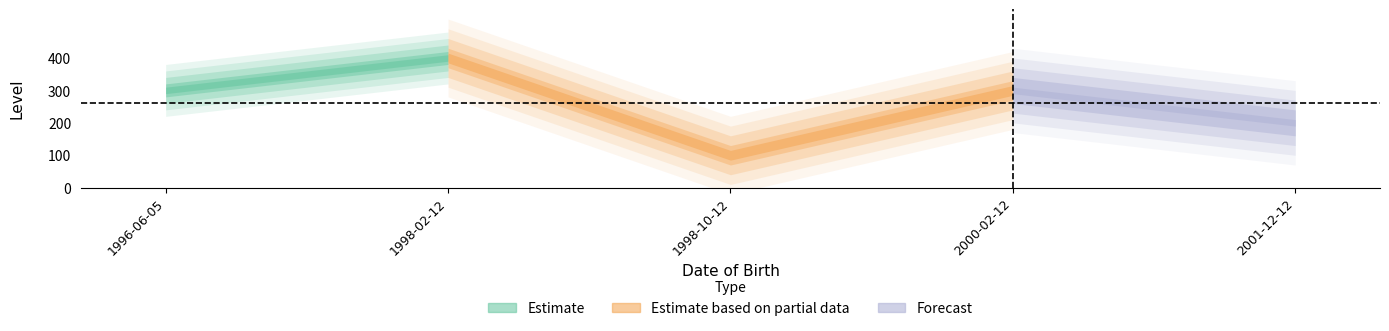

List the labels in order of value, smallest first.

1998-10-12, 2001-12-12, 1996-06-05, 2000-02-12, 1998-02-12